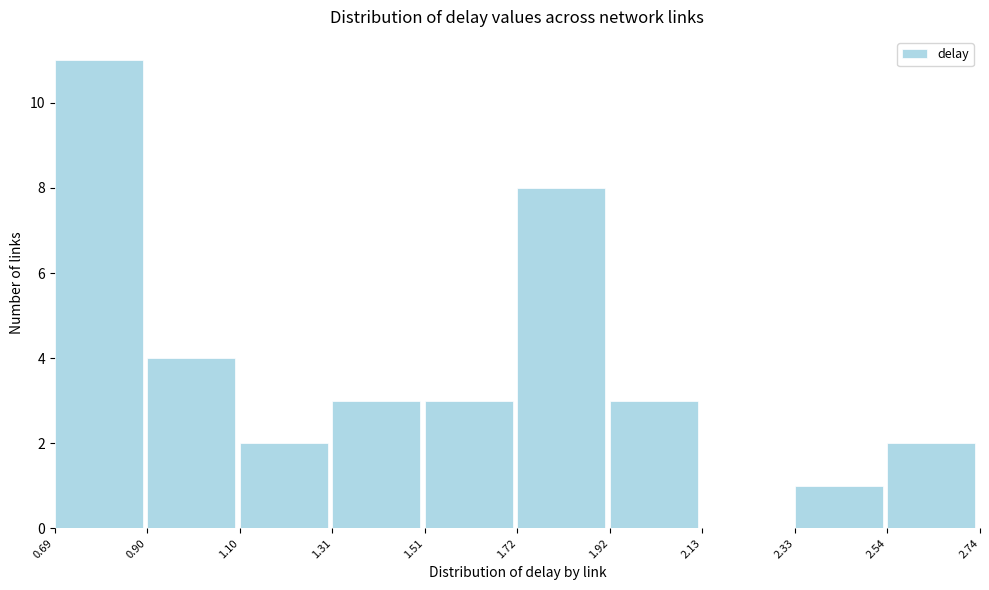

Reading left to right, list every bar in this chart as the range it spans on the x-axis followed by its height. The values are not printed on the chart, so give them approximately, as read against the axis.

0.69 to 0.90: 11
0.90 to 1.10: 4
1.10 to 1.31: 2
1.31 to 1.51: 3
1.51 to 1.72: 3
1.72 to 1.92: 8
1.92 to 2.13: 3
2.13 to 2.33: 0
2.33 to 2.54: 1
2.54 to 2.74: 2